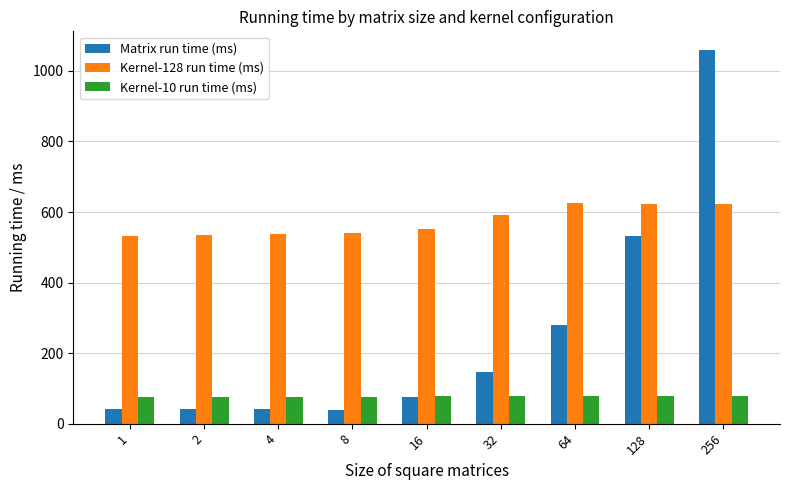

What is the difference between the maximum and second lowest values in the Kernel-10 run time (ms) series?

2.2